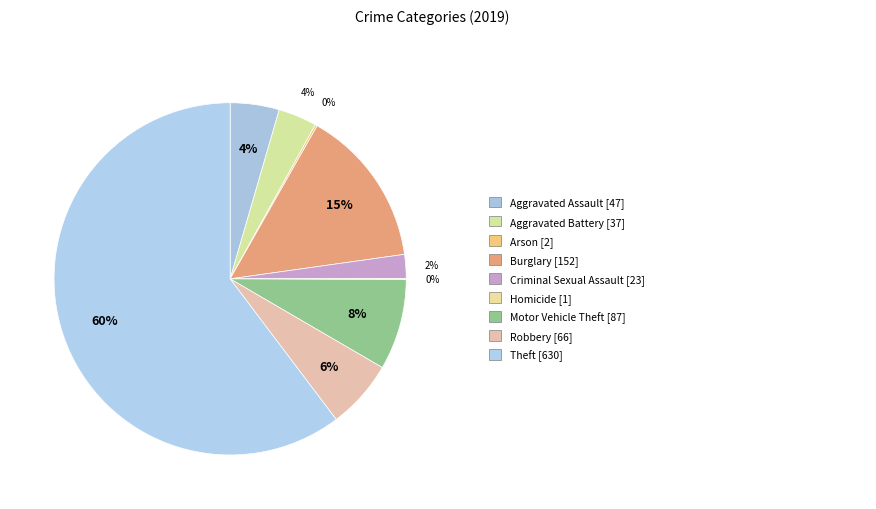

Is there any slice that represents more than half of the pie?

Yes